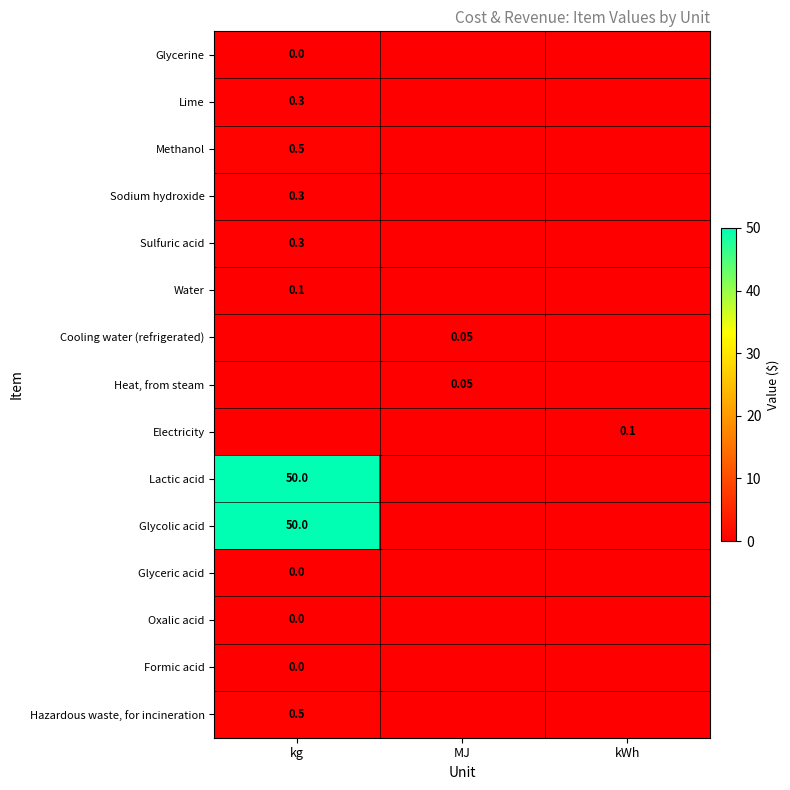

What is the difference between the maximum and minimum values in the Lactic acid series?

50.0